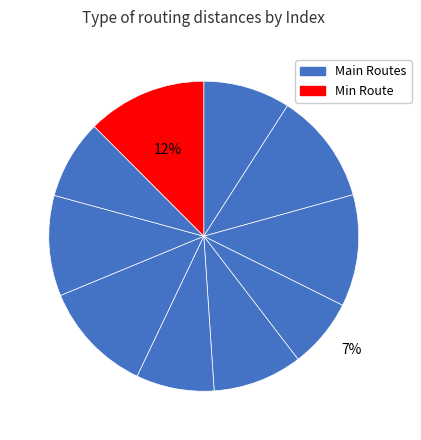

Which slice is the smallest?

3